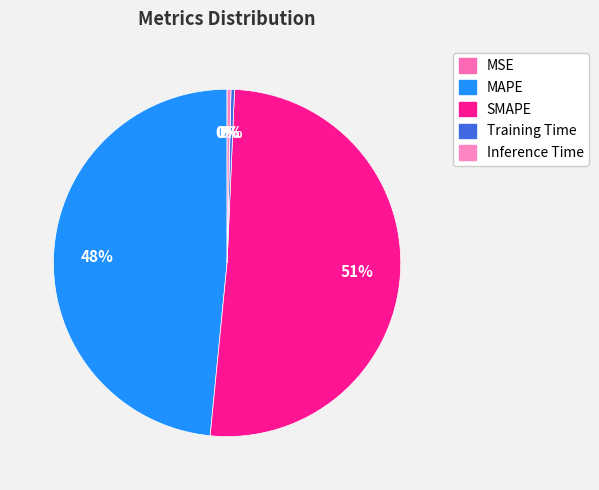

To the nearest percent, what is the average slice percentage?

20%